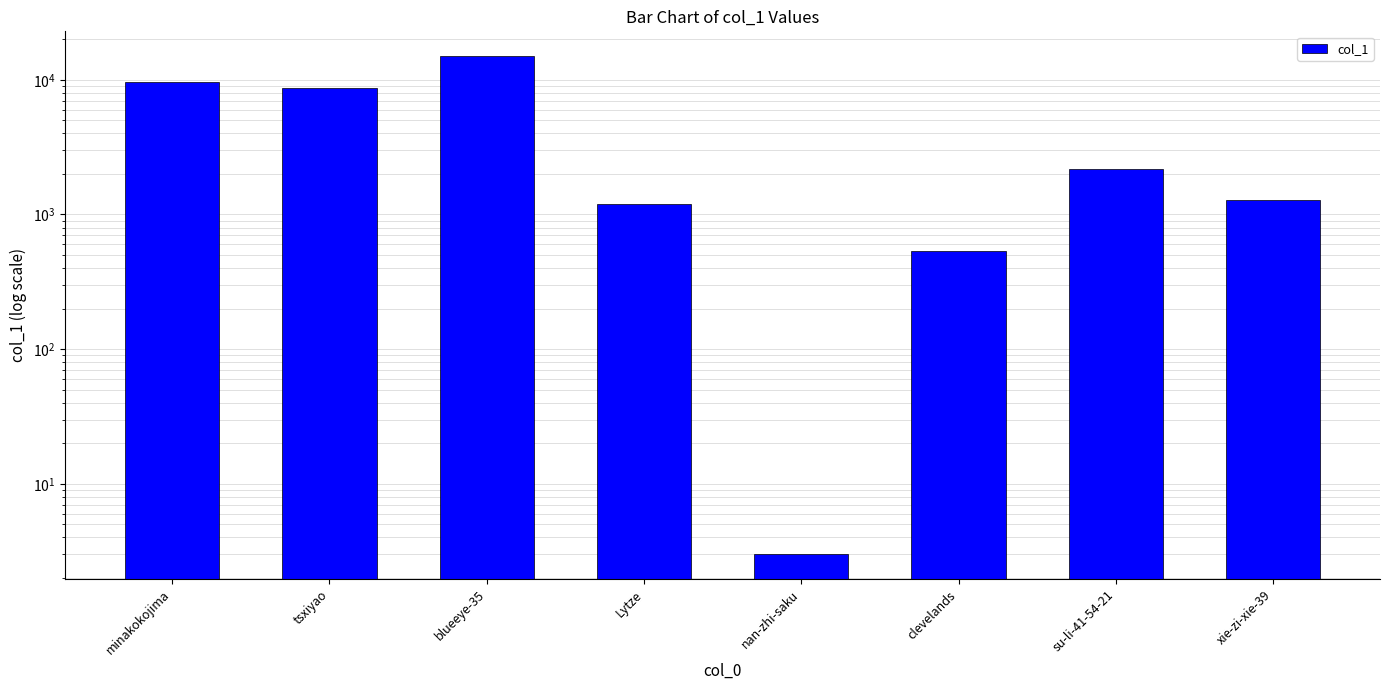

What is the sum of all values?

38393